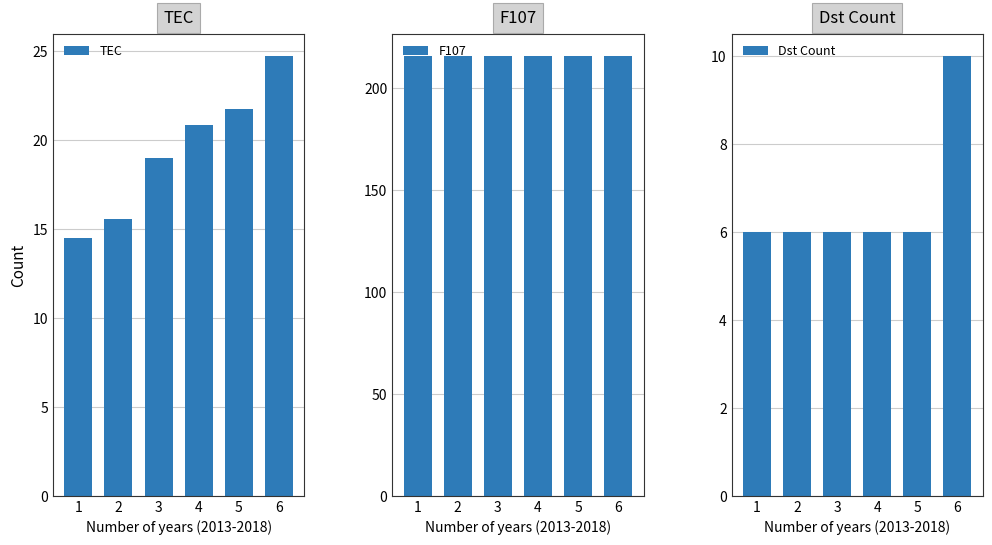

At which label is F107 closest to 216?

1